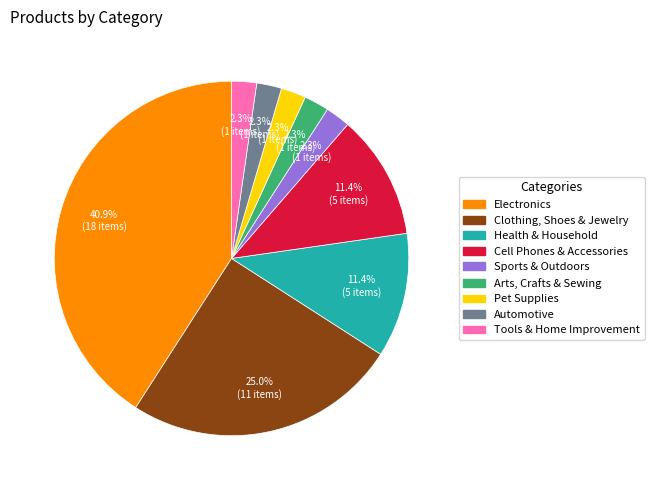

How many slices are in this pie chart?

9